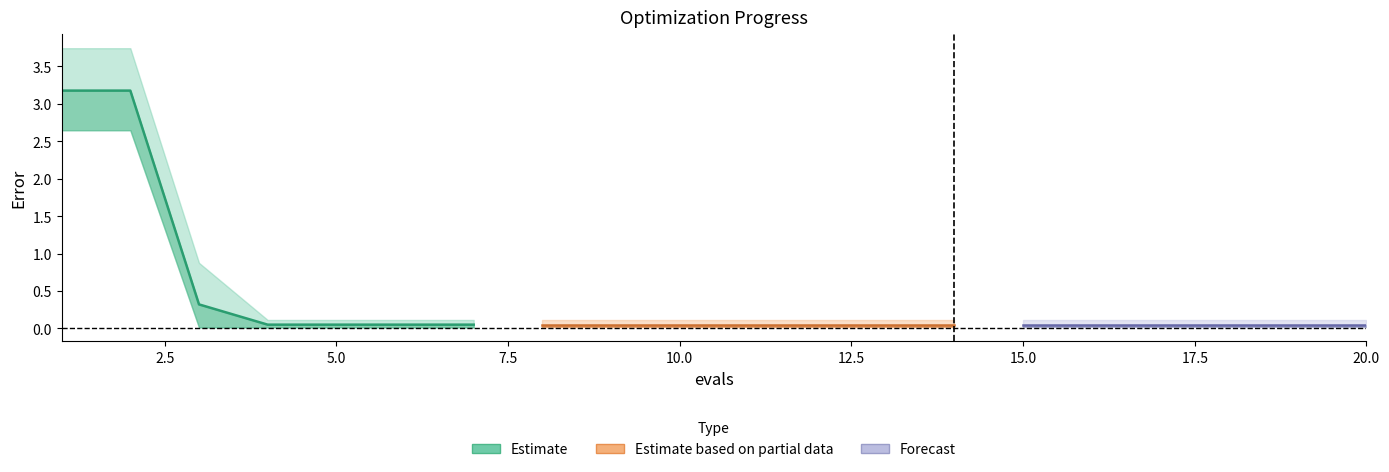

Does the chart display data point markers on the line(s)?

No